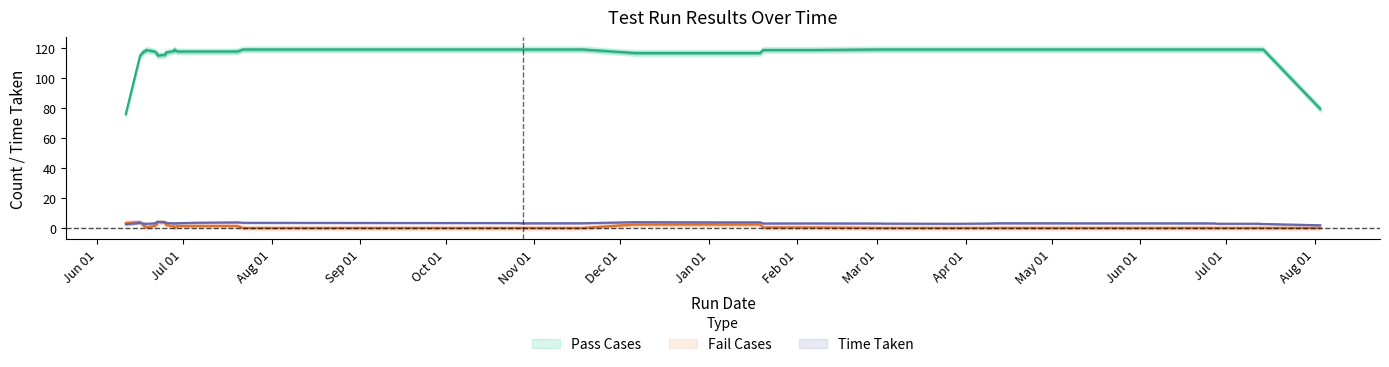

True or false: Fail Cases and Pass Cases cross at least once.

False